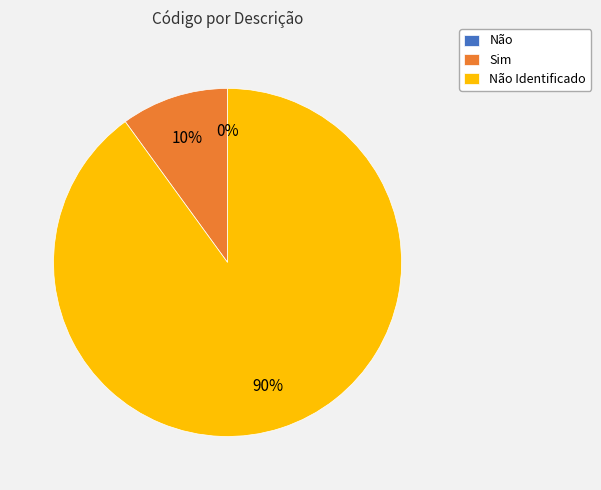

Rank the categories by value from highest to lowest.

Não Identificado, Sim, Não